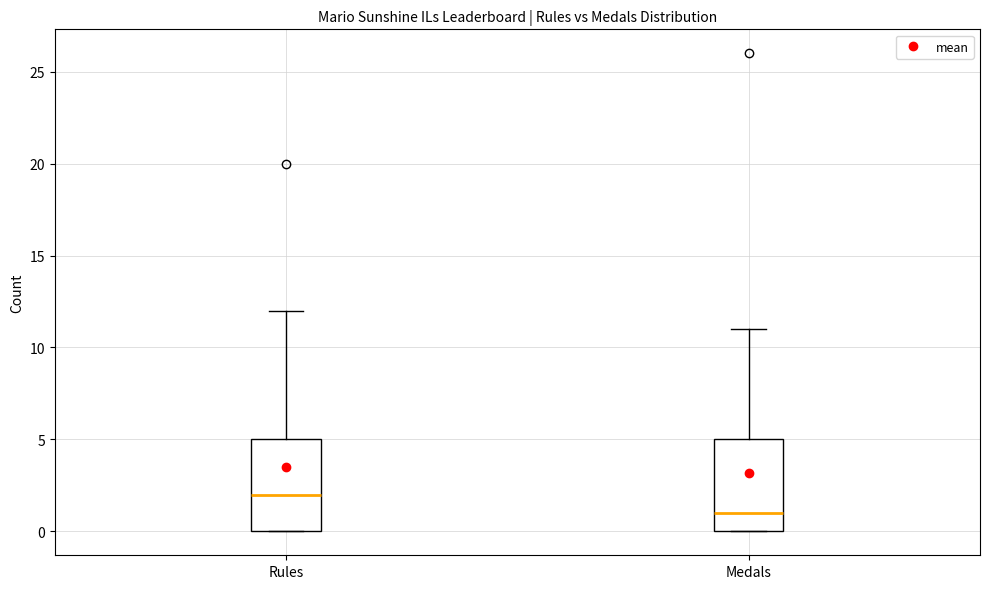

Where does the median line of the box for Medals sit on the y-axis? The values are not printed on the chart, so give them approximately, as read against the axis.

1